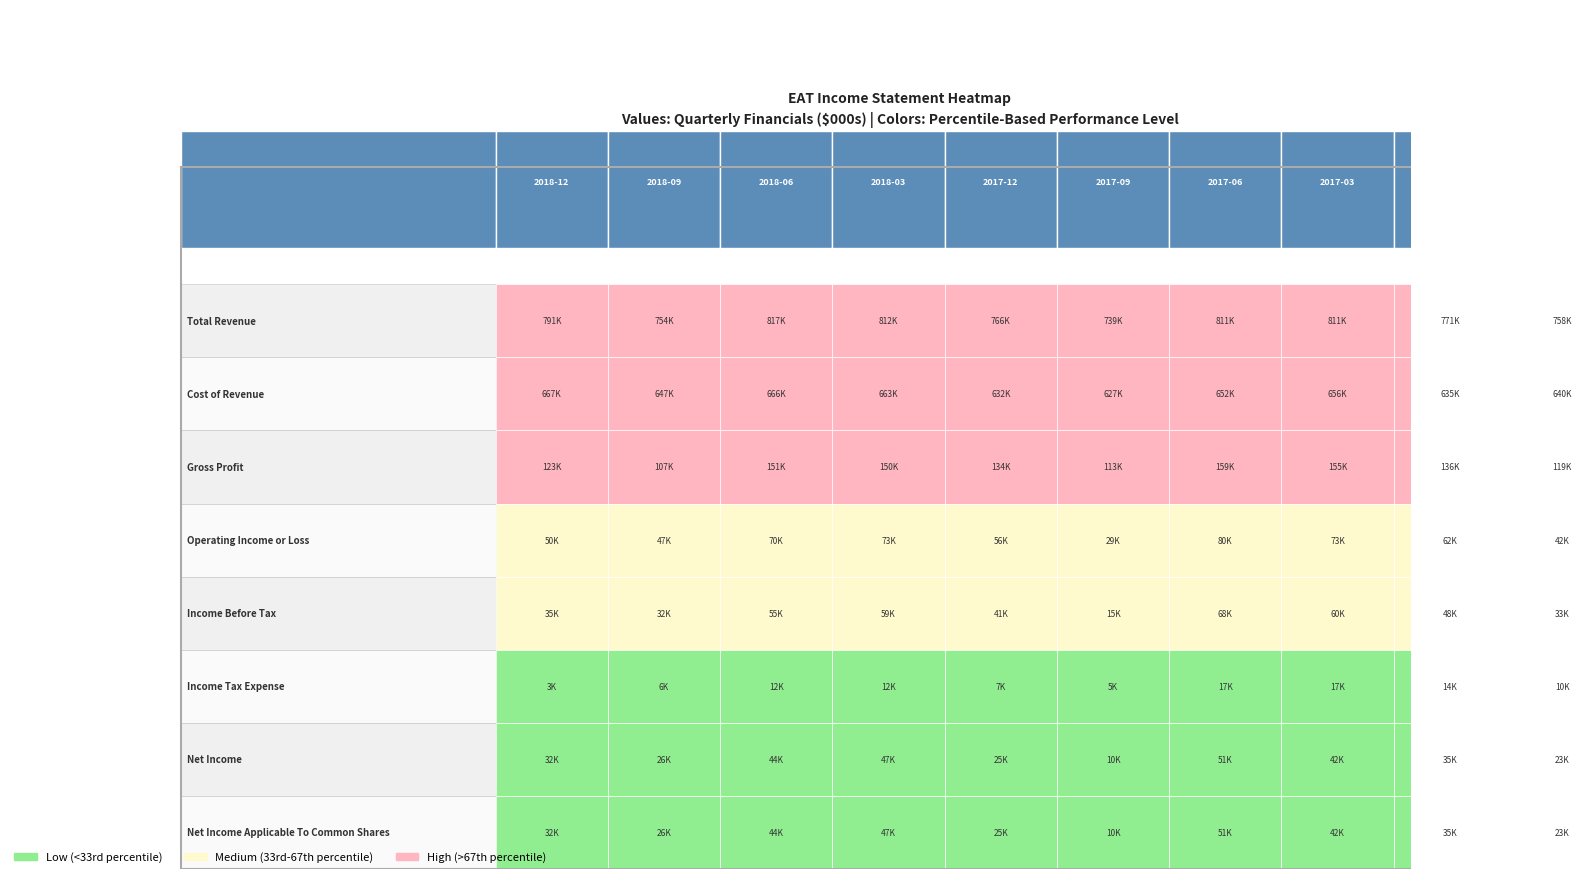

How many values in the Gross Profit series exceed 135600?

4